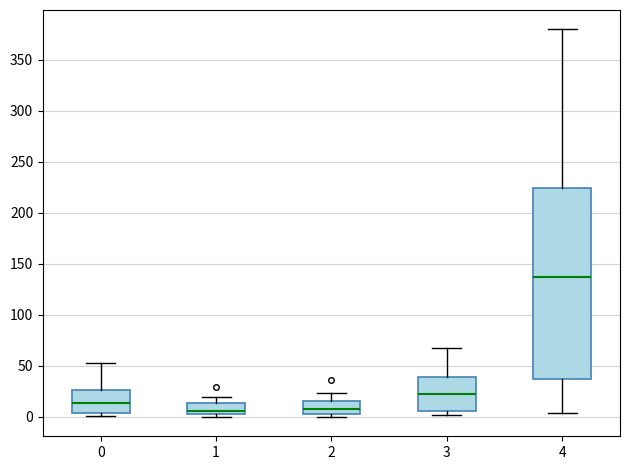

Reading left to right, transcribe this box plot: for each box, give where its median line is, the range the box spans, and where its two whiskers end, as read against the y-axis. The values are not printed on the chart, so give them approximately, as read against the axis.

0: median 15, box 5 to 25, whiskers 0 to 55
1: median 5 (just above the box's lower edge), box 5 to 15, whiskers 0 to 20
2: median 10, box 5 to 15, whiskers 0 to 25
3: median 20, box 5 to 40, whiskers 0 to 70
4: median 135, box 35 to 225, whiskers 5 to 380